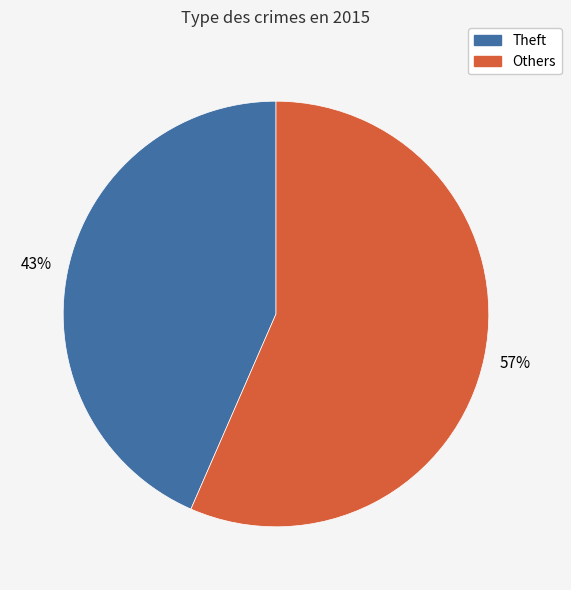

Is there a majority slice in this chart?

Yes